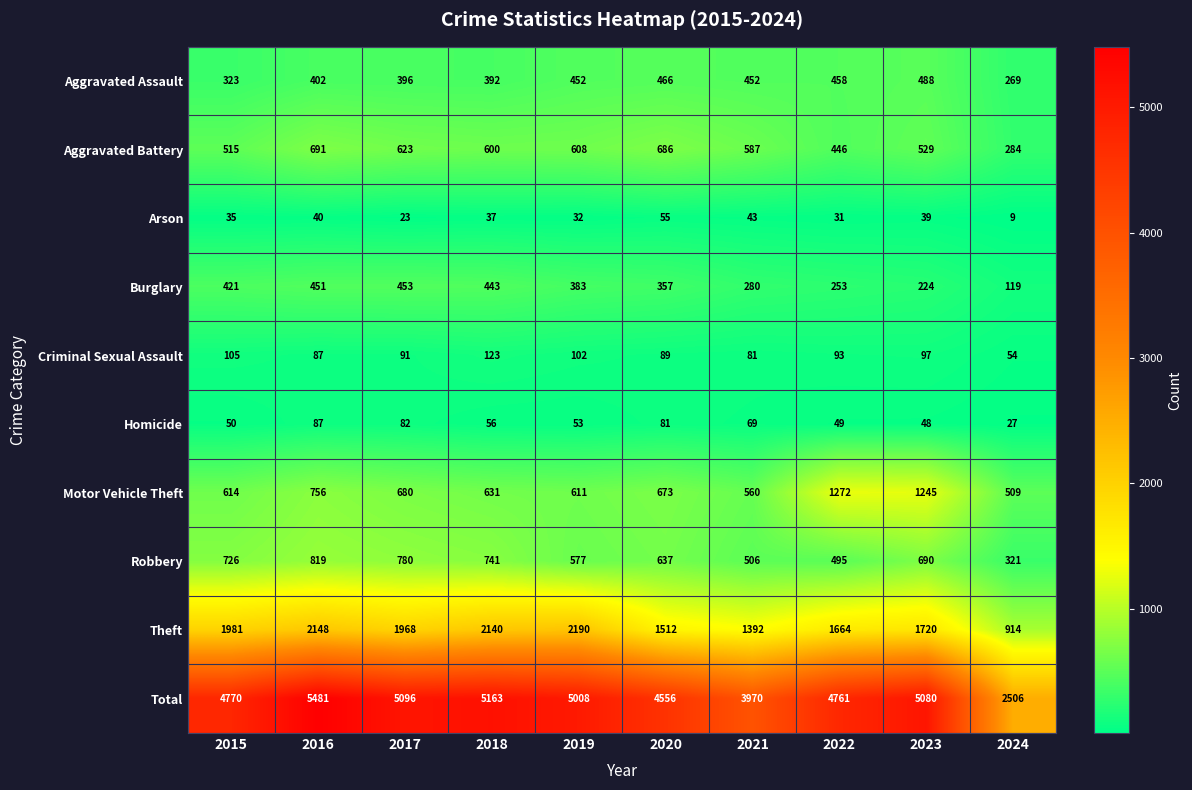

What is the average value of the Aggravated Battery series?

557